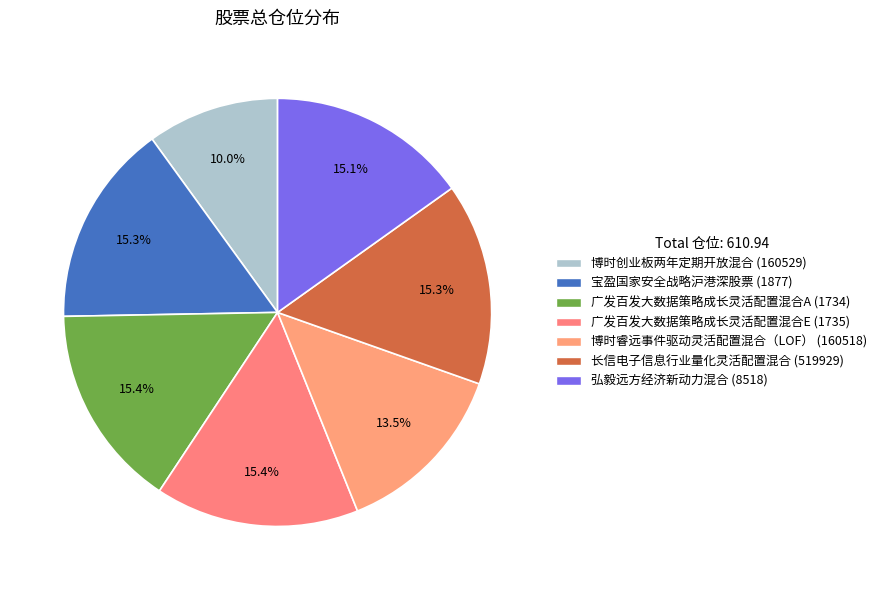

The 博时睿远事件驱动灵活配置混合（LOF） slice represents 13% of the pie. True or false?

True